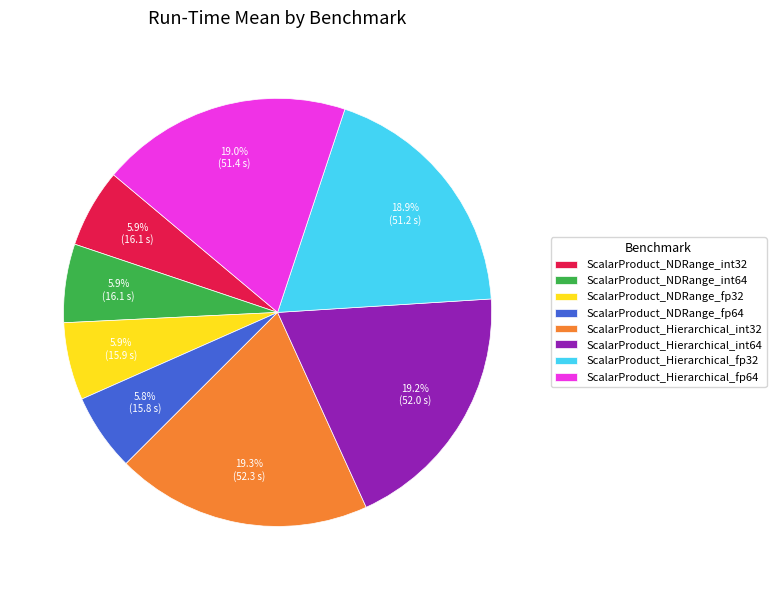

What percentage is the ScalarProduct_Hierarchical_int64 slice, to the nearest percent?

19%